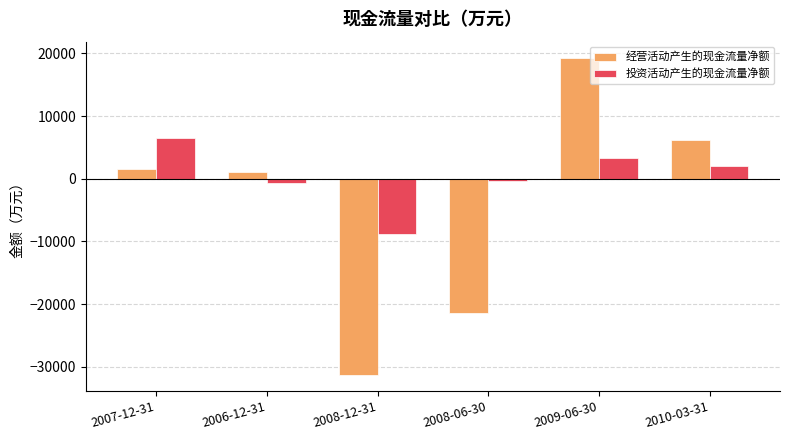

At which label is 经营活动产生的现金流量净额 closest to -5994?

2006-12-31